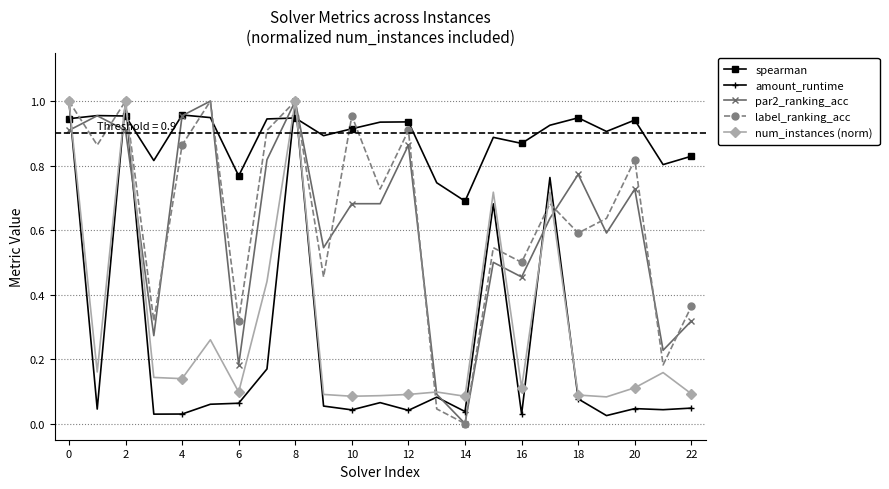

After their last crossing, which series has the higher values: num_instances (norm) or spearman?

spearman